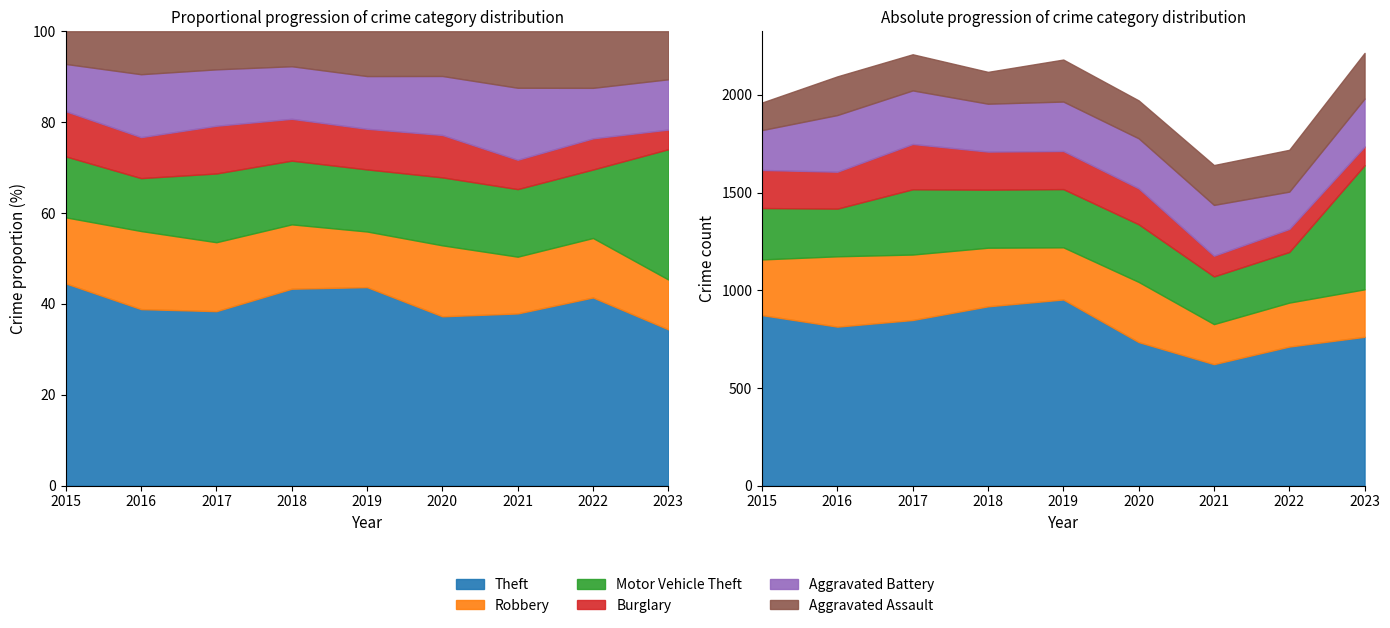

Rank the series at 2020 from lowest to highest value.

Burglary, Aggravated Assault, Aggravated Battery, Motor Vehicle Theft, Robbery, Theft